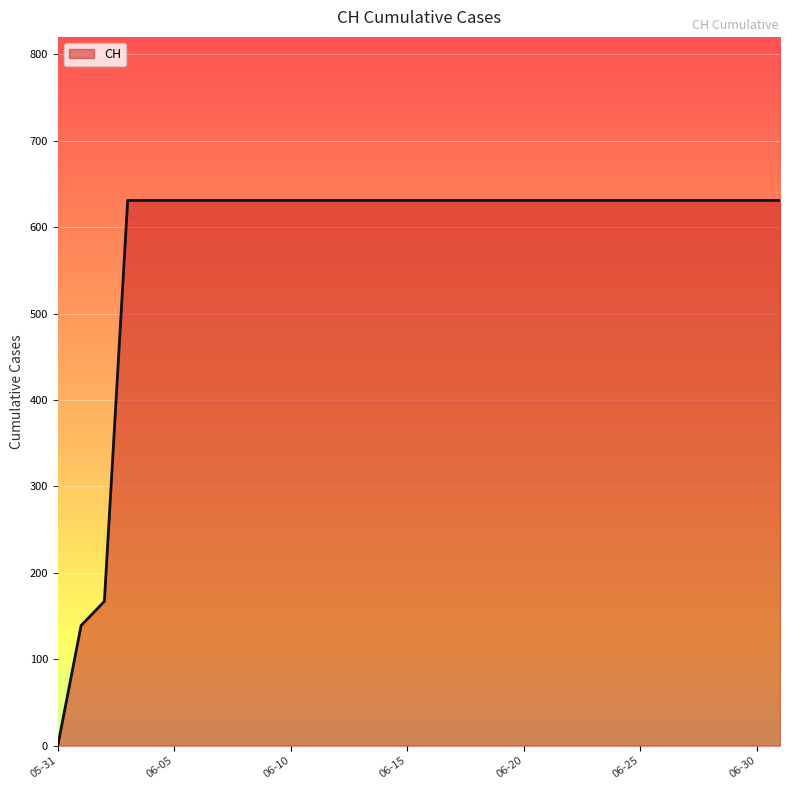

What is the maximum value shown in the chart?

631